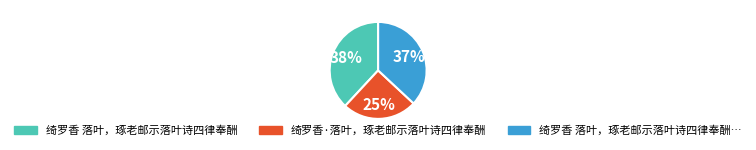

Is there any slice that represents more than half of the pie?

No